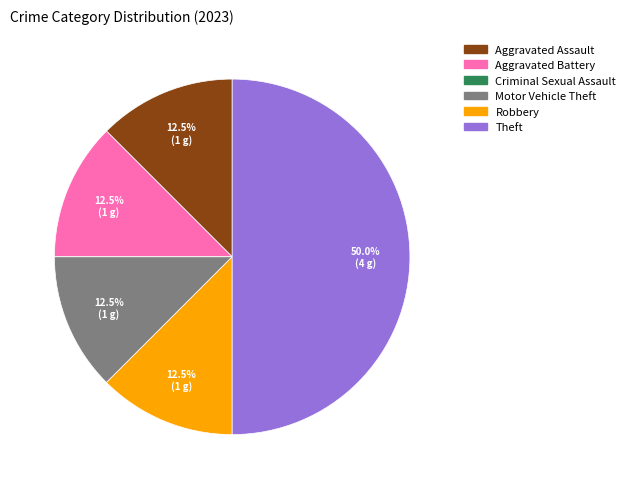

Does Aggravated Assault account for over 50% of the chart?

No